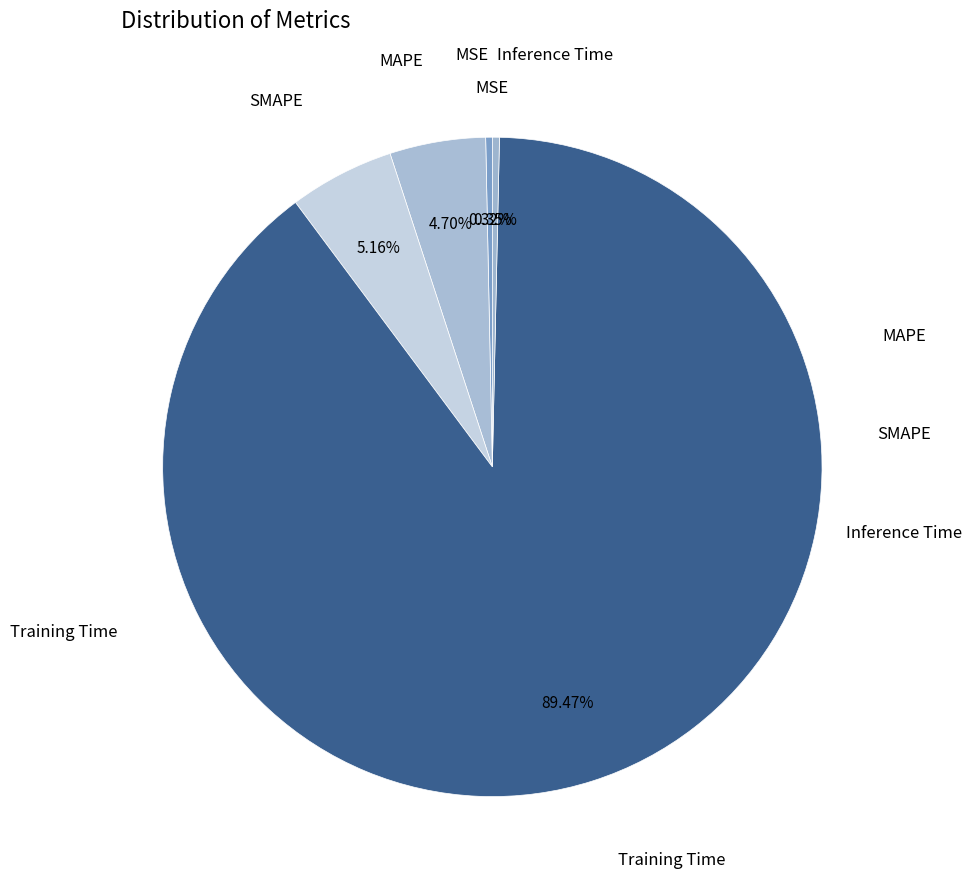

Count the number of slices in the pie.

5